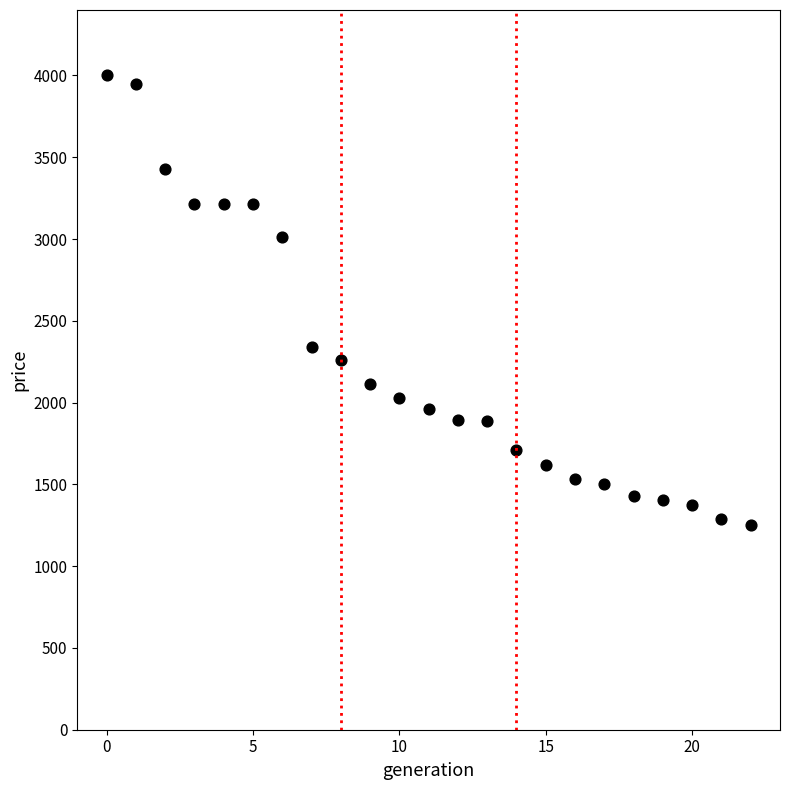

What Y value in the scatter plot is closest to 2625?

2340.0